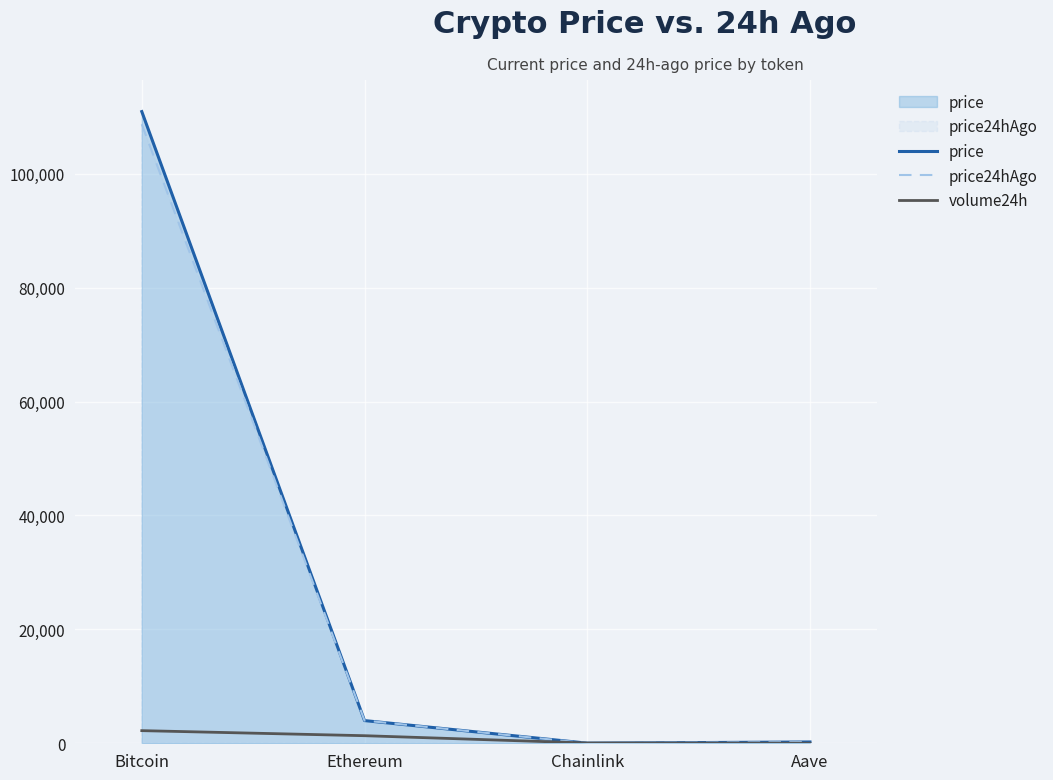

True or false: price24hAgo has more than 2 interior local peaks.

False